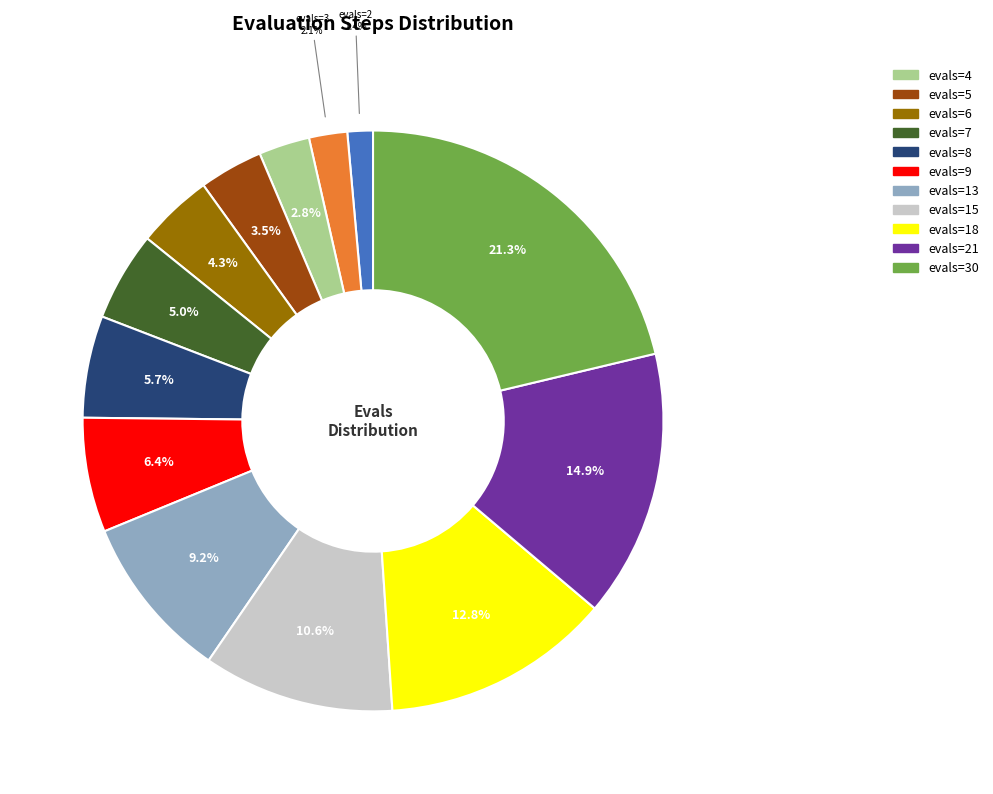

Does any single category account for the majority?

No